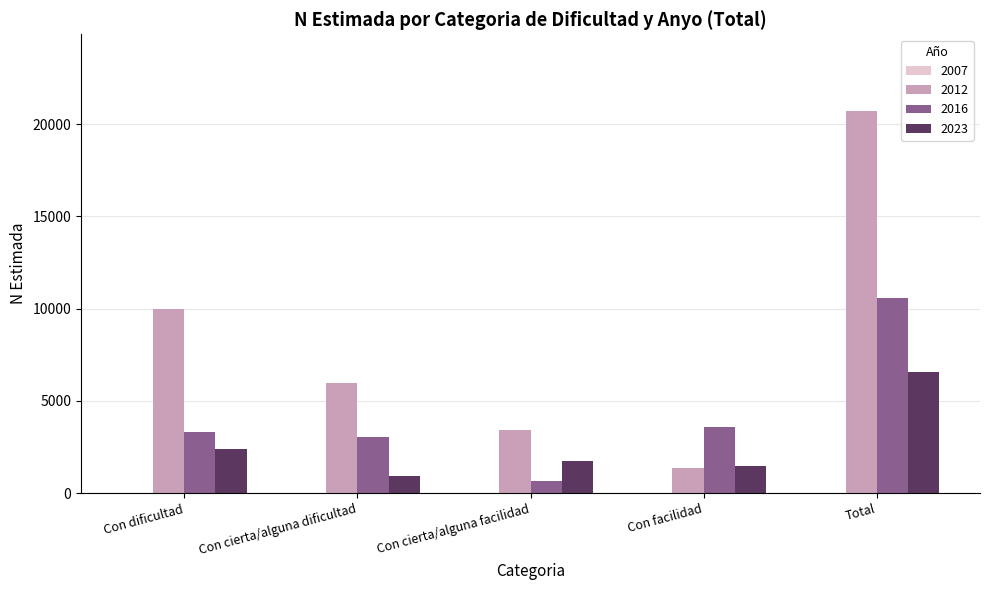

What is the minimum value for 2023?

938